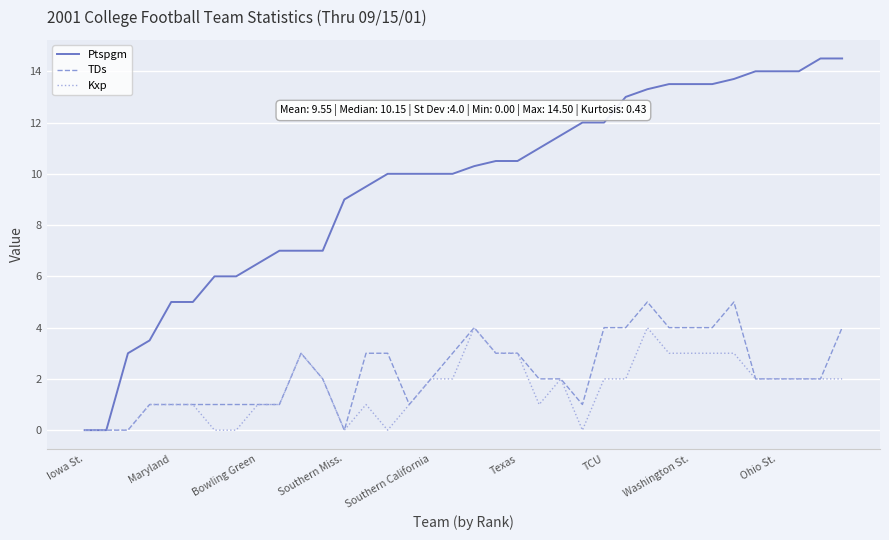

What is the maximum value for Ptspgm?

14.5